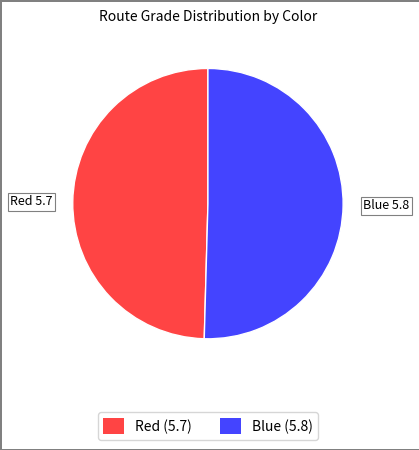

Does Blue account for over 50% of the chart?

Yes